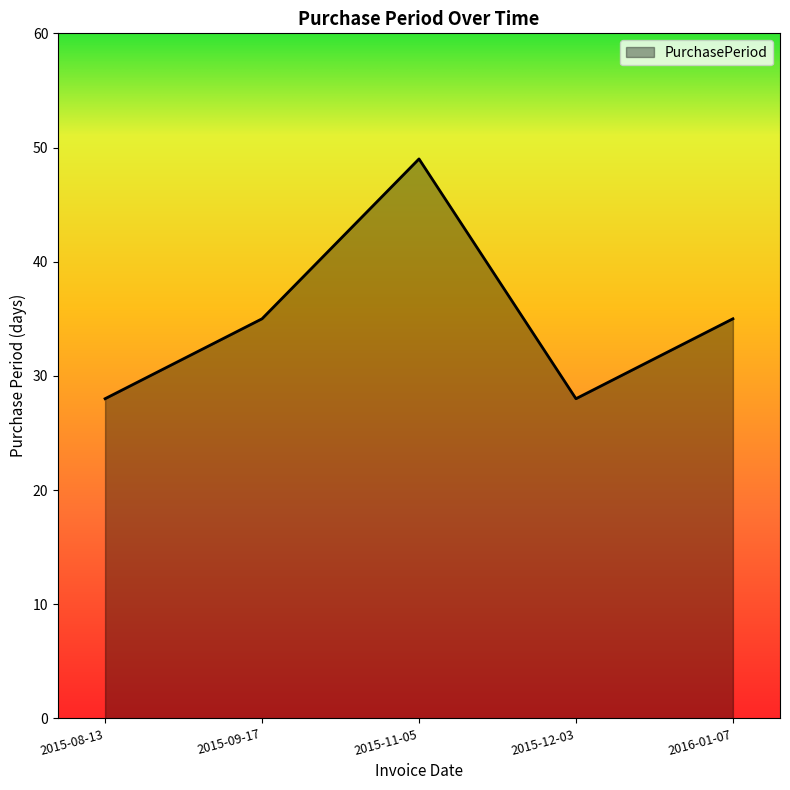

Reading left to right, what are all the values shown in this chart?

28	35	49	28	35